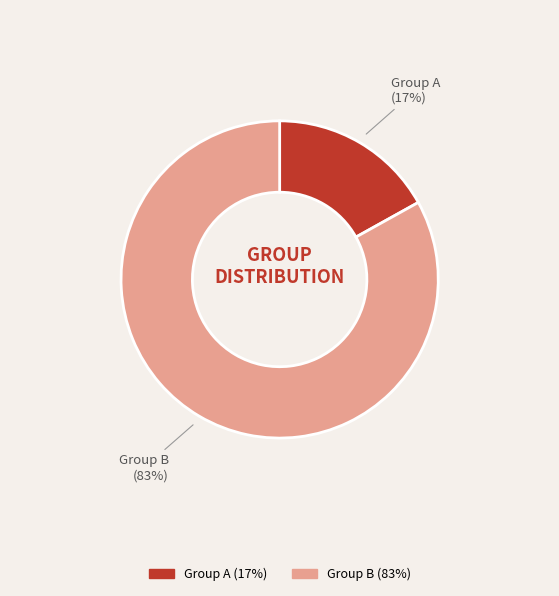

Rank the categories by value from highest to lowest.

Group B, Group A